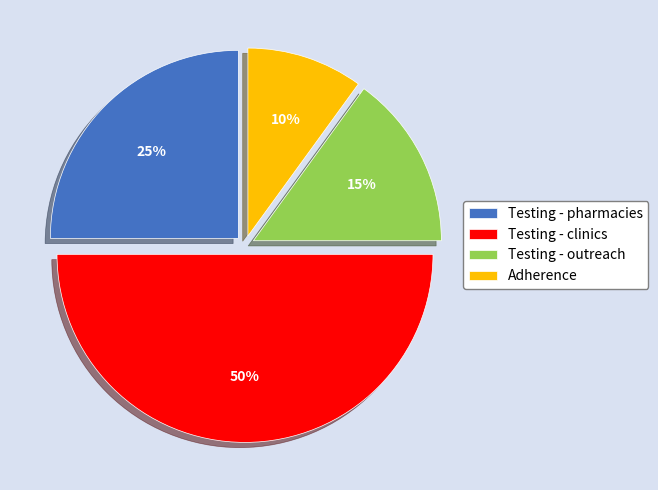

Which has a higher value, Testing - pharmacies or Testing - outreach?

Testing - pharmacies